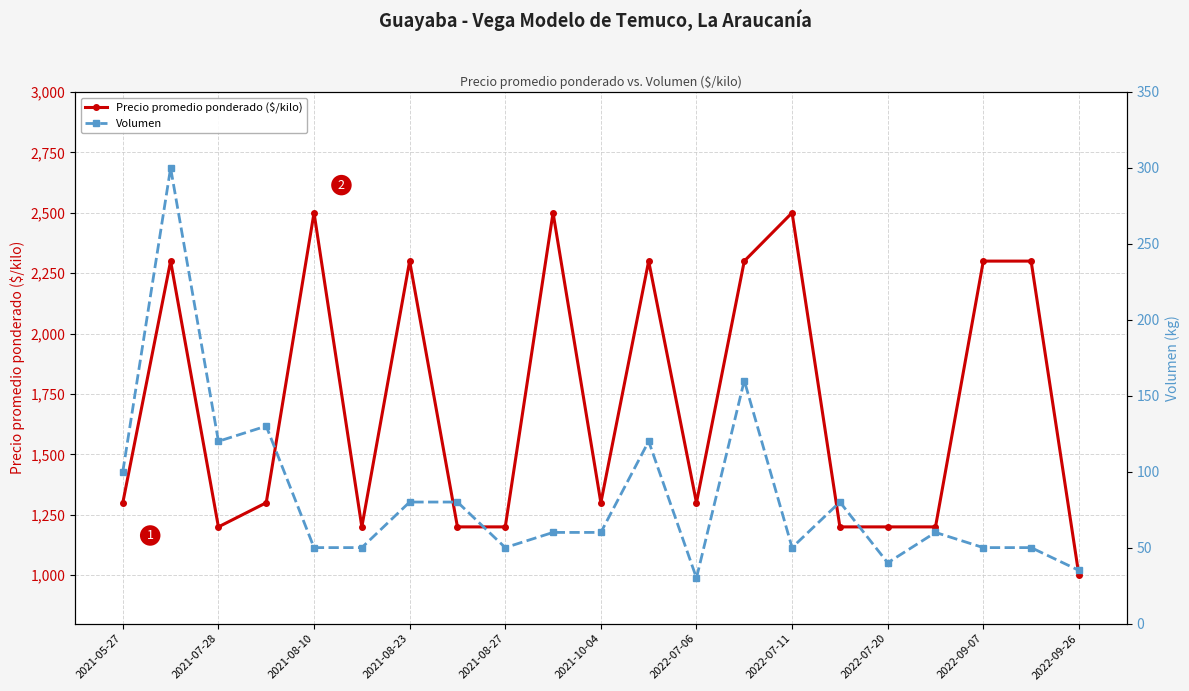

True or false: Precio promedio ponderado ($/kilo) has more than 1 points higher than both neighbors.

True